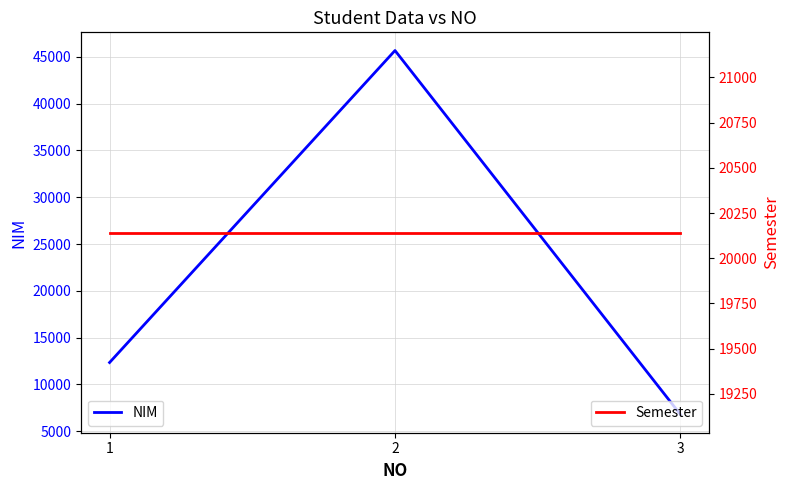

At which category does the chart reach its minimum across all series?

3